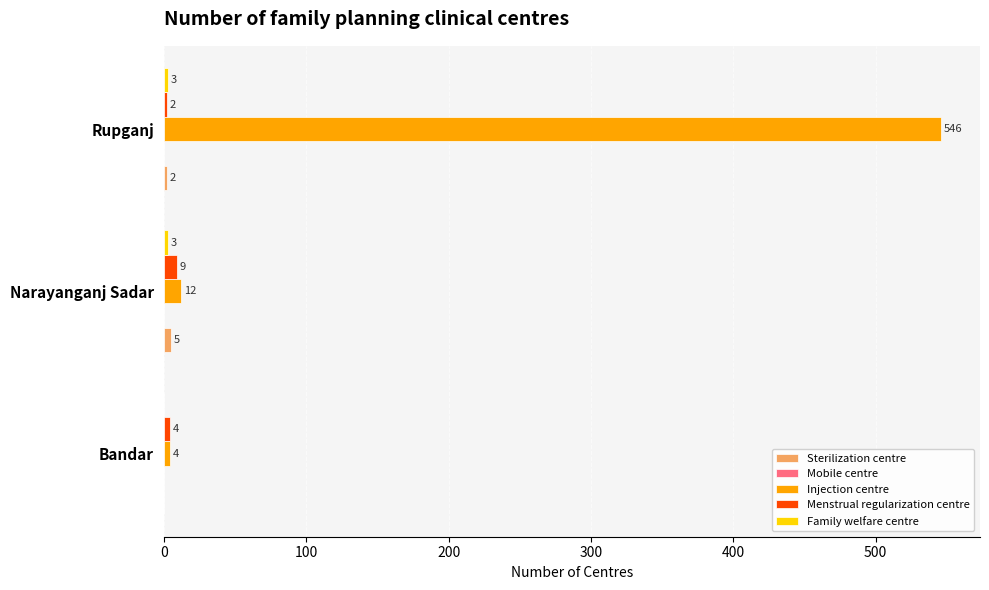

The value of Menstrual regularization centre at Bandar is 4. True or false?

True